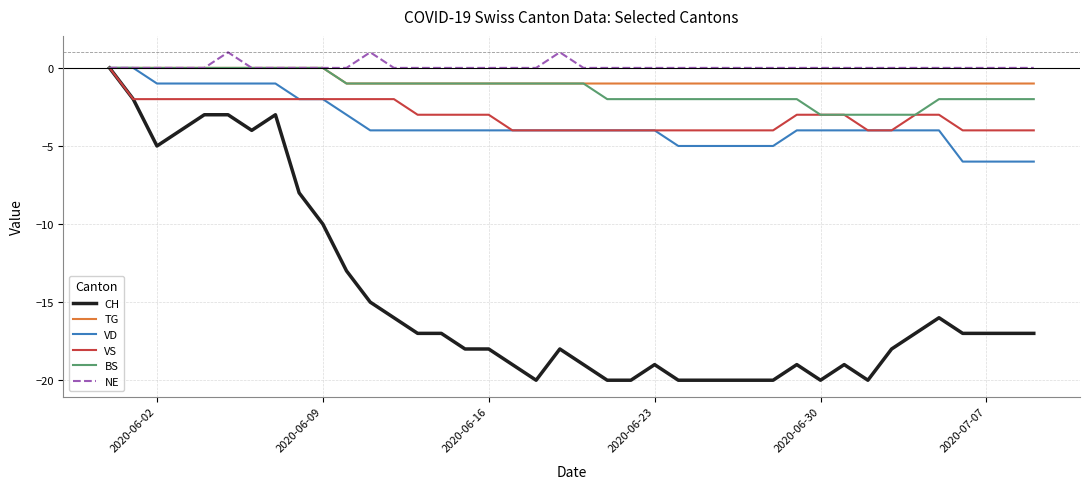

What is the minimum value shown in the chart?

-20